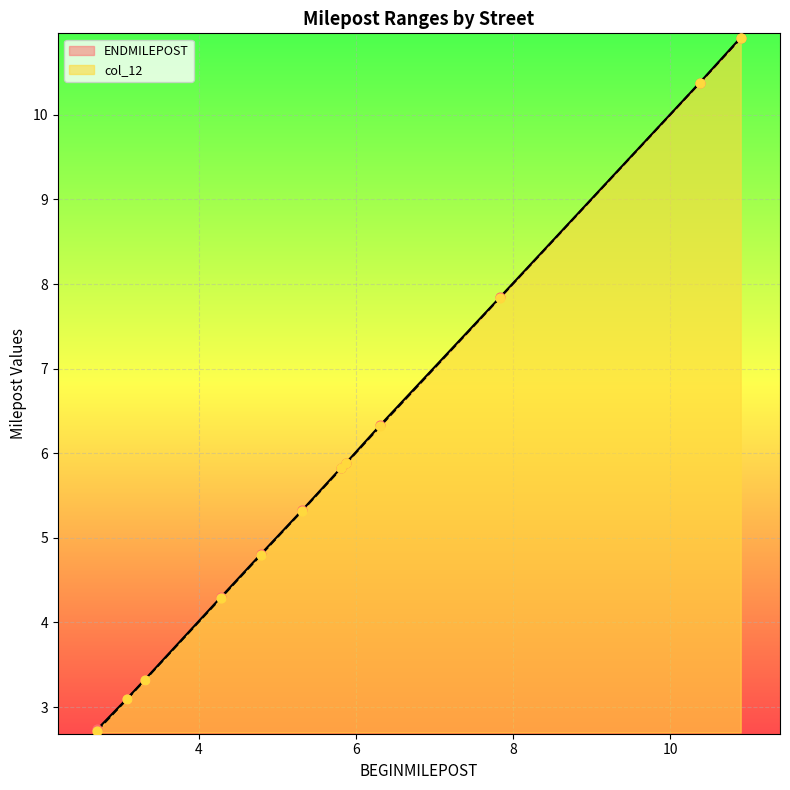

Which series has the largest total across all categories?

ENDMILEPOST